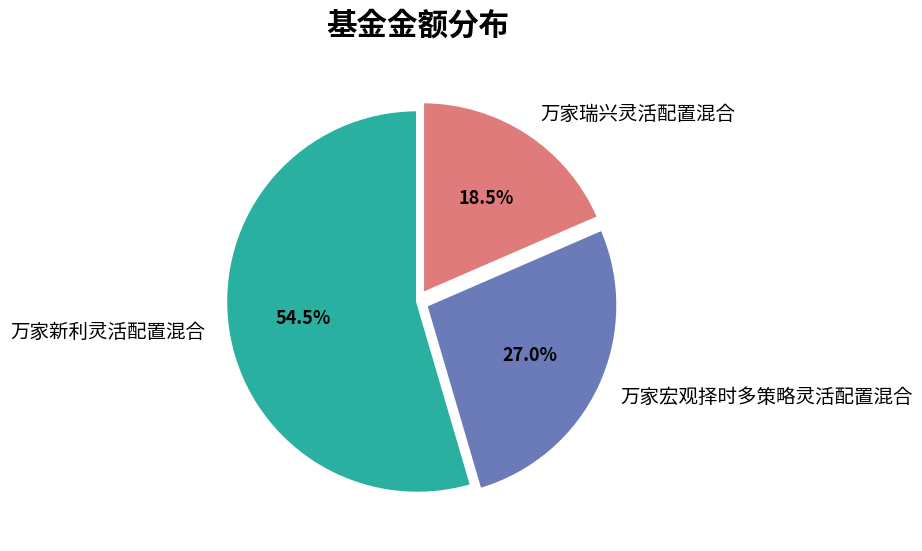

What percentage is NOT represented by 万家新利灵活配置混合?

45.5%